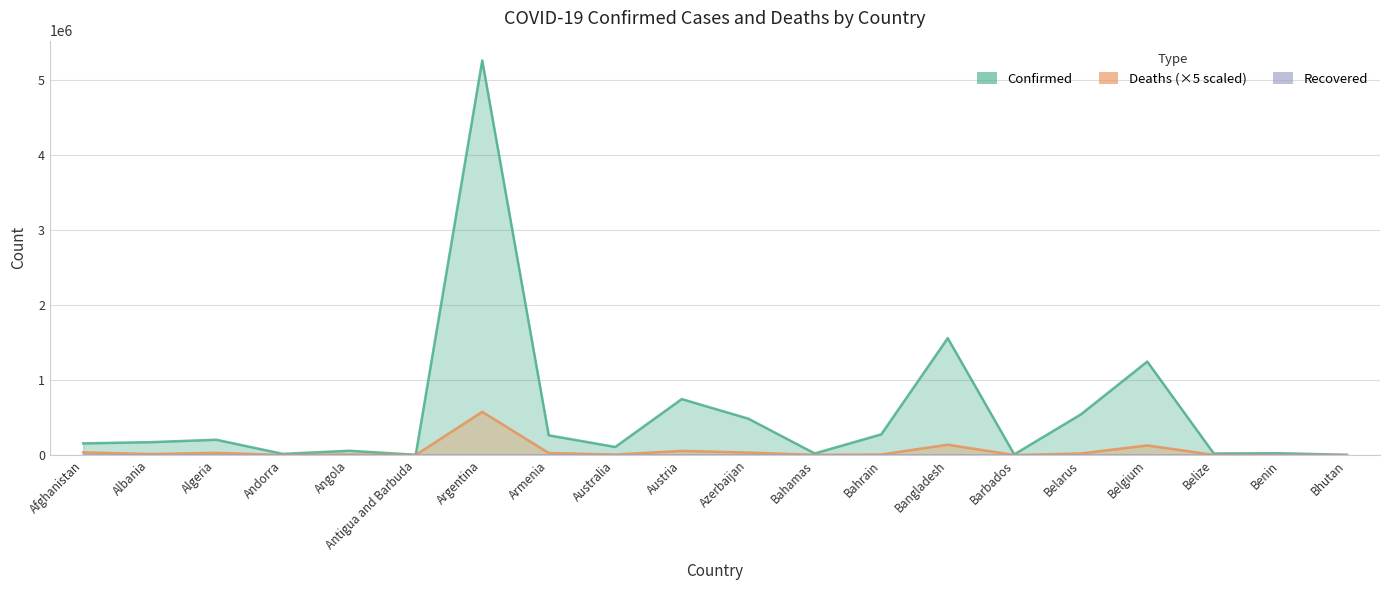

Reading left to right, extract all data points from this chart.

Confirmed: 155191	170778	203517	15222	56583	3231	5256902	262631	107171	744964	484591	20984	275057	1556758	8381	540079	1244954	20801	23890	2601
Deaths: 36030	13525	29075	650	7685	395	575895	26695	6545	55070	32715	2655	6945	137655	370	20795	128010	2070	795	15